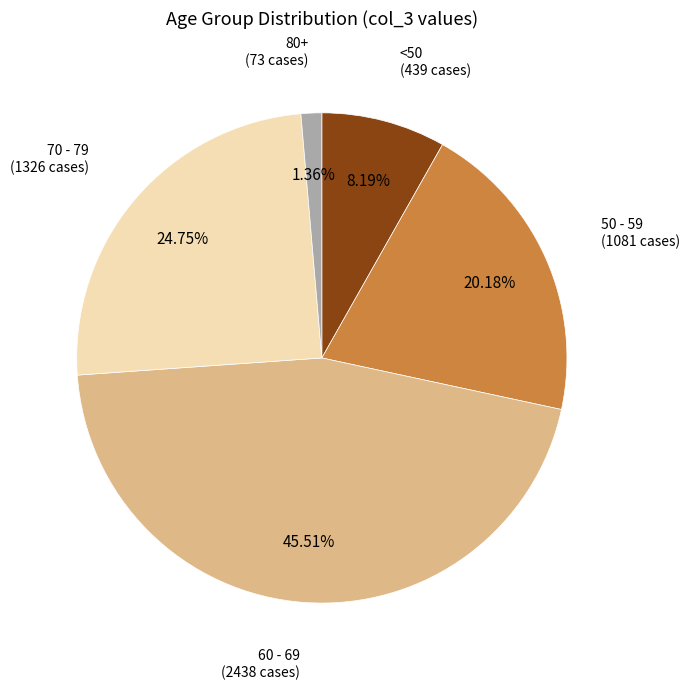

Is there a majority slice in this chart?

No